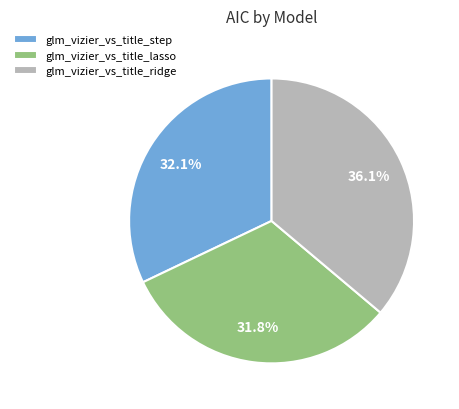

What is the largest slice in the pie chart?

glm_vizier_vs_title_ridge